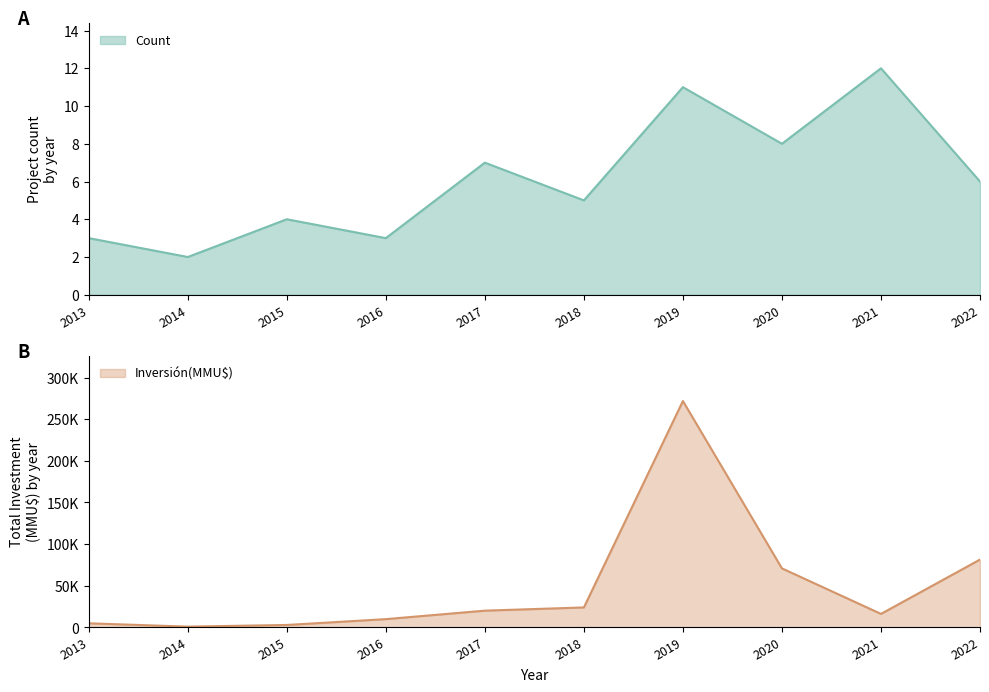

The Count series shows 5 at 2018. True or false?

True